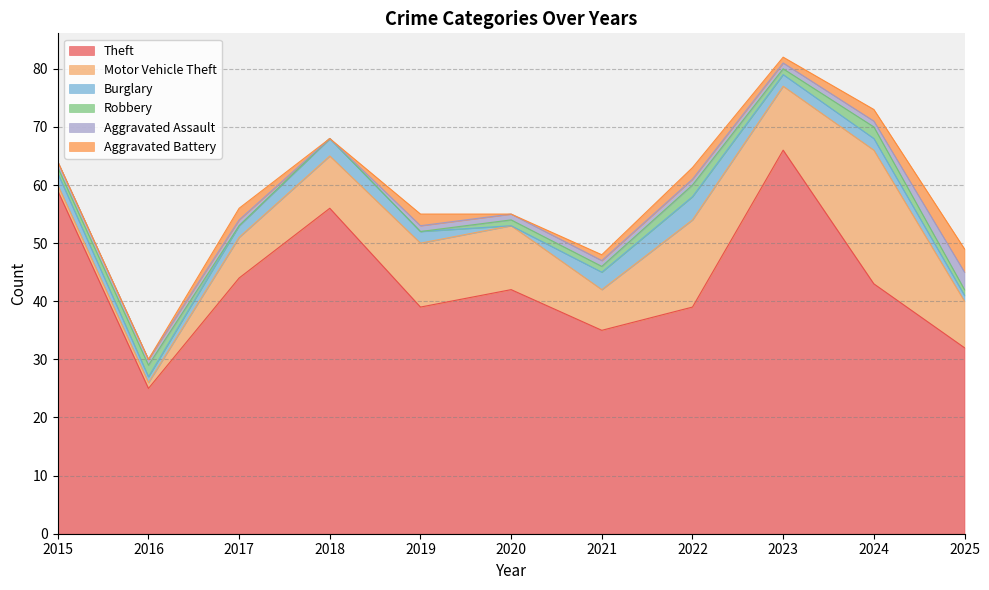

True or false: Aggravated Battery and Burglary intersect in this chart.

False